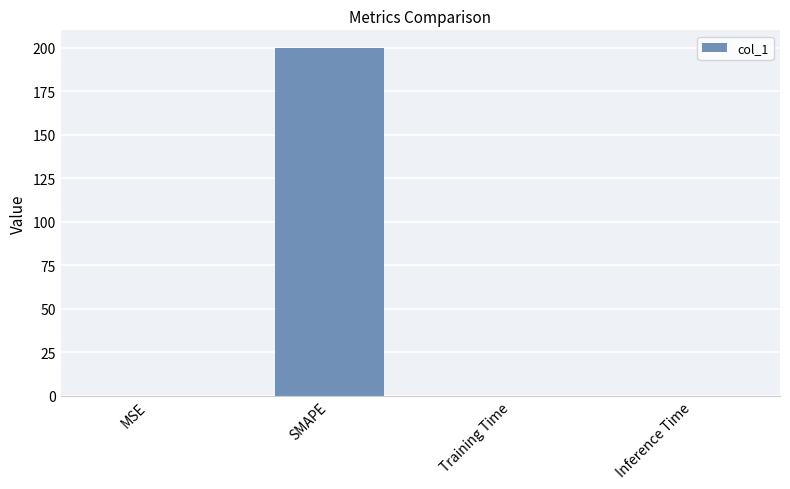

What is the sum of all values?

200.0